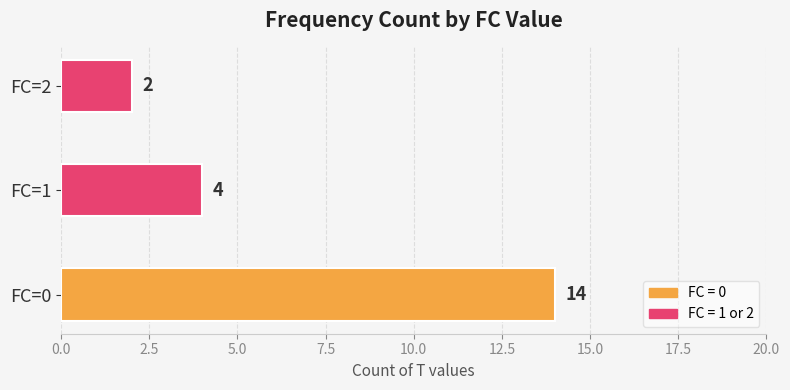

True or false: the data shows 1 at FC=2.

False